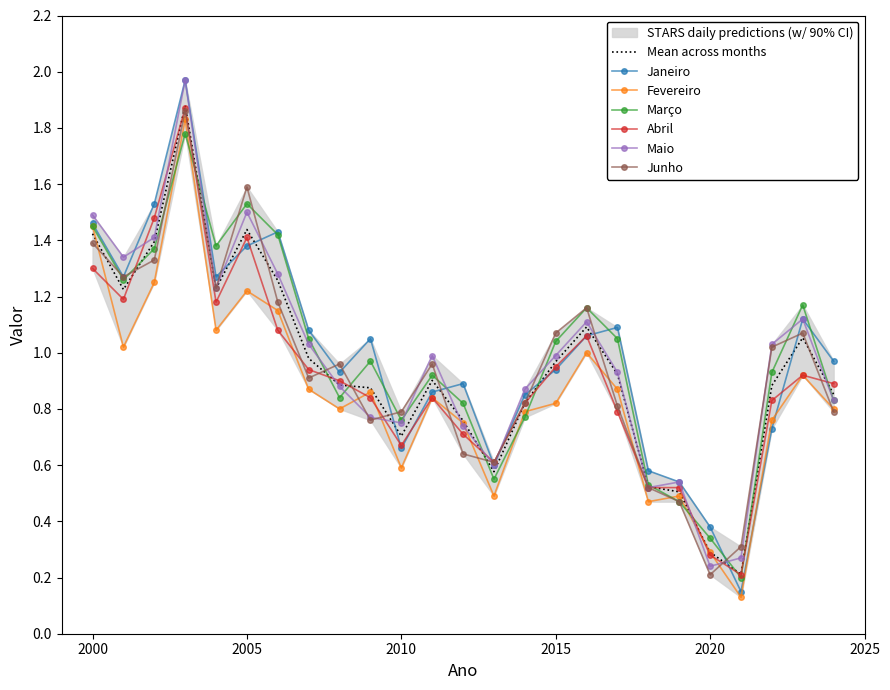

Which category has the highest value in the Maio series?

2003